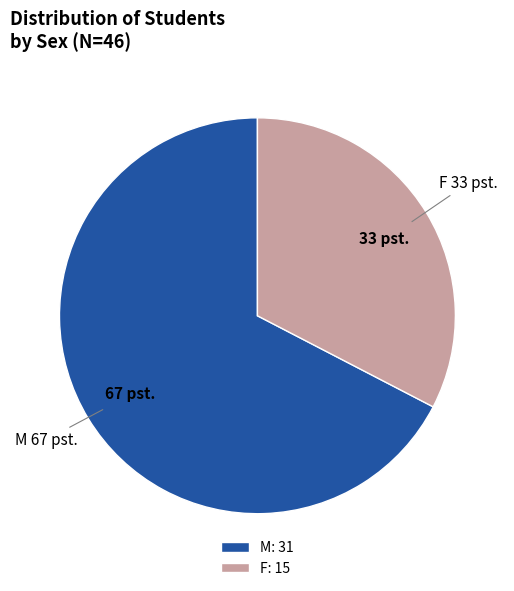

Rank the categories by value from lowest to highest.

F, M